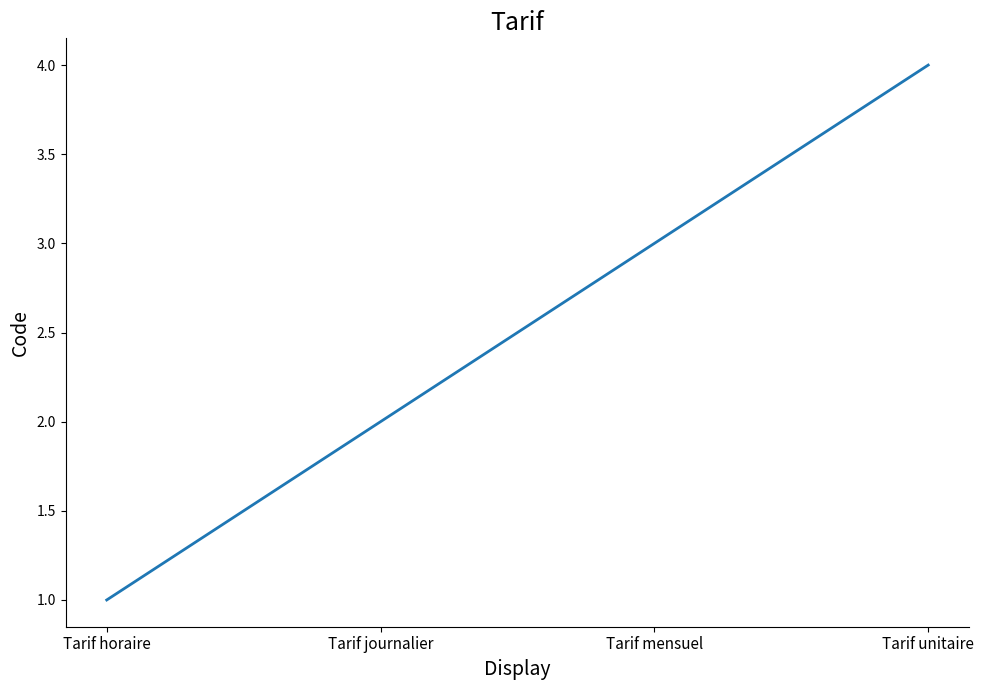

What position from the right is Tarif horaire?

4